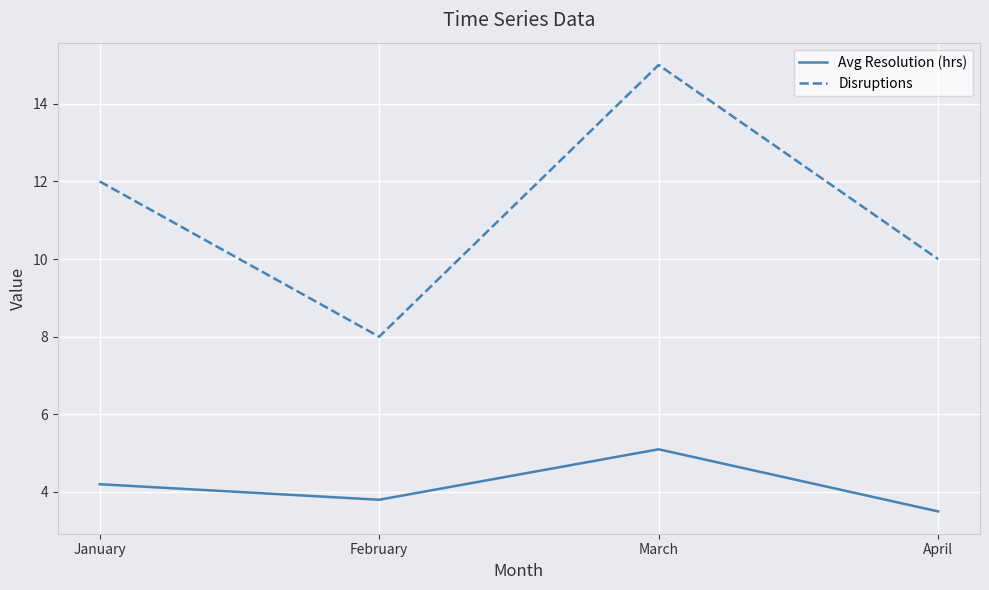

What is the sum of all Disruptions values?

45.0